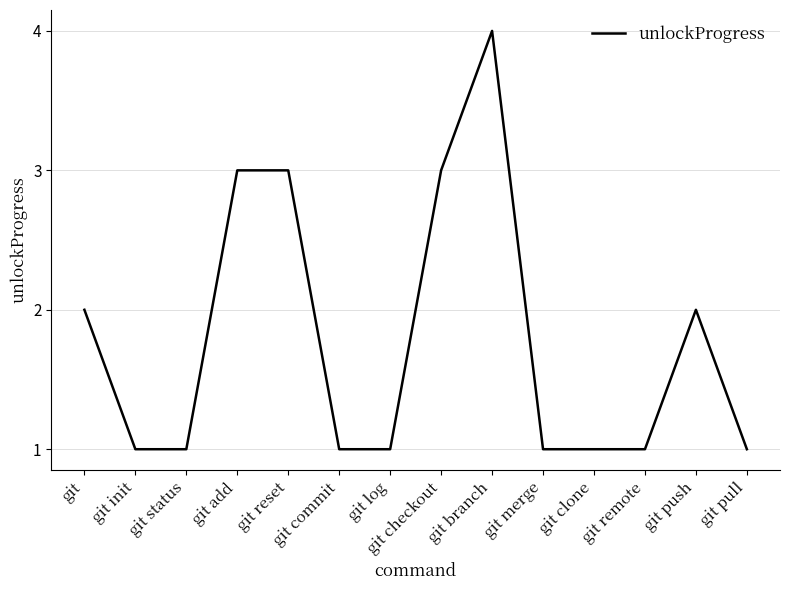

What is the ratio of the value at git clone to the value at git merge?

1.0